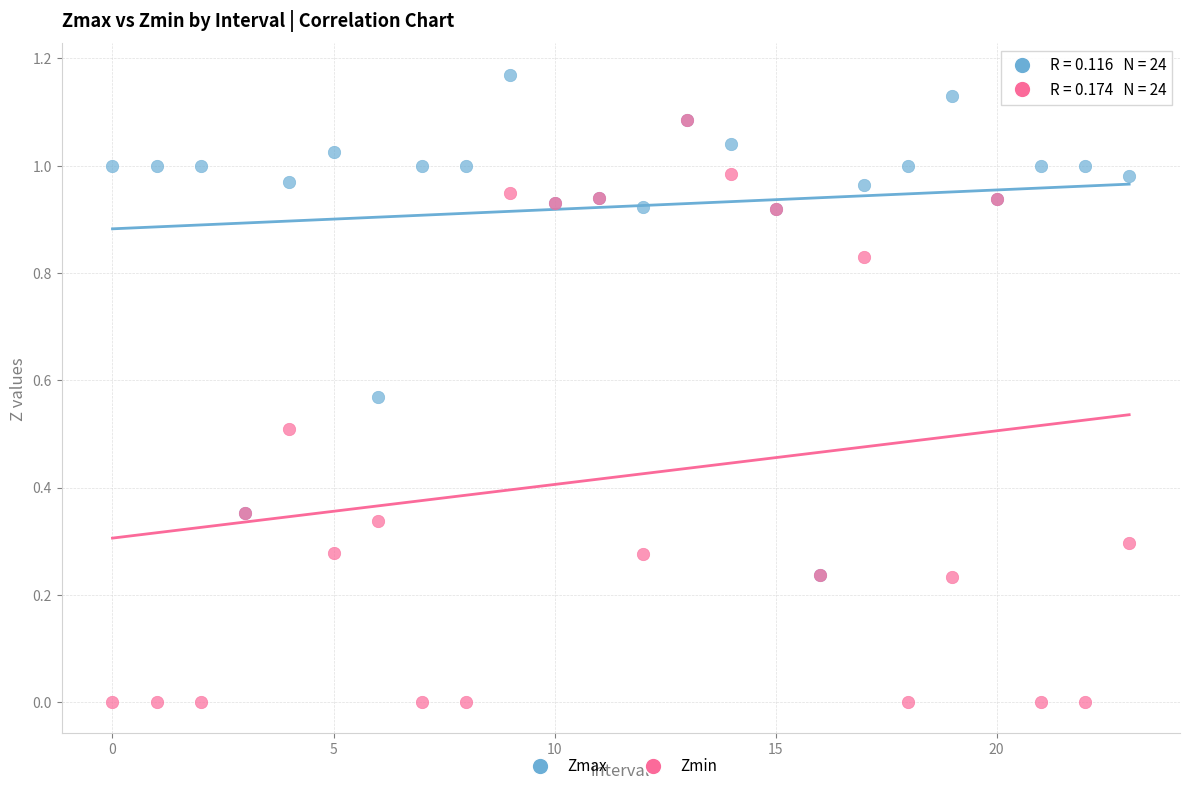

Which series has the widest spread of Y values?

Zmin